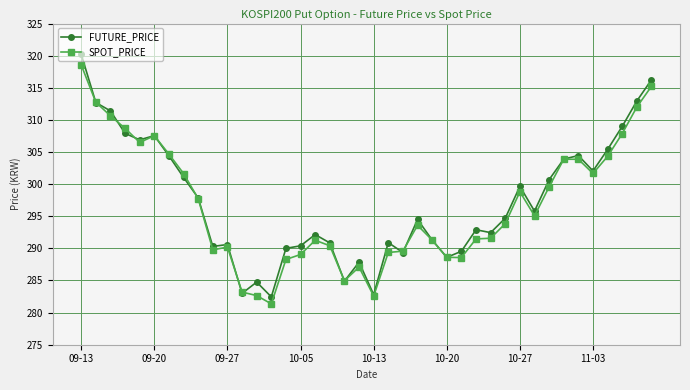

True or false: SPOT_PRICE has more than 0 interior local peaks.

True